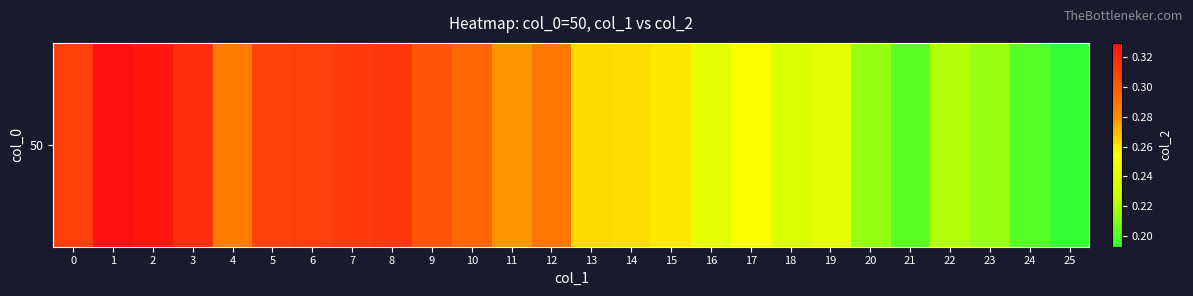

Which label corresponds to the smallest value in the chart?

25